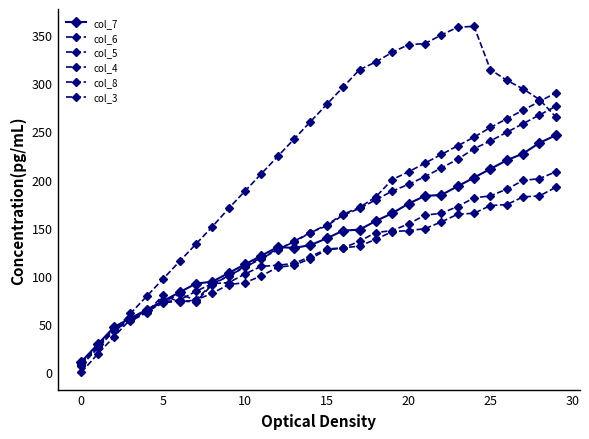

Does the chart have visible grid lines?

No